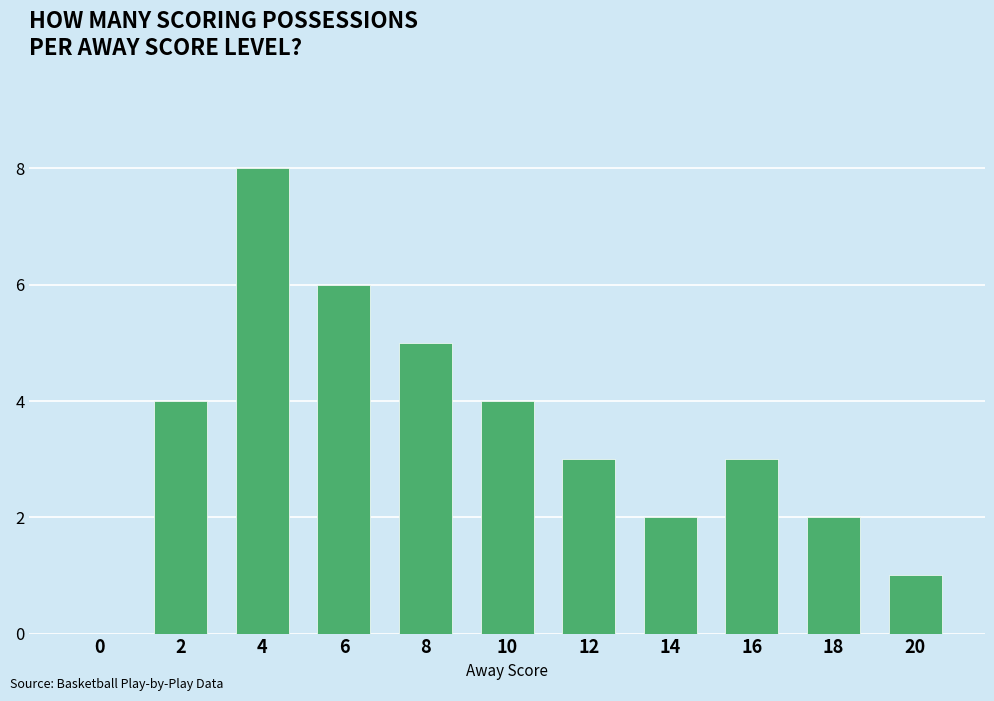

True or false: the data shows 2 at 8.

False